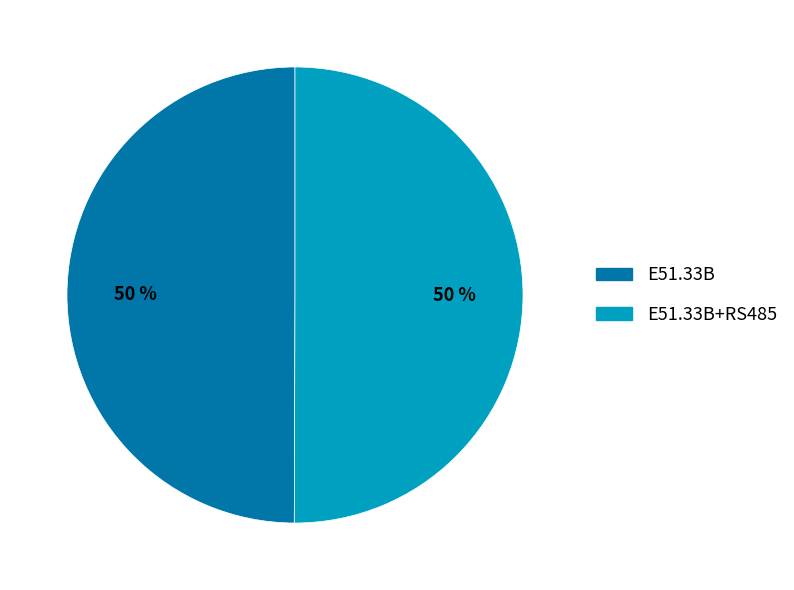

To the nearest percent, what is the average slice percentage?

50%